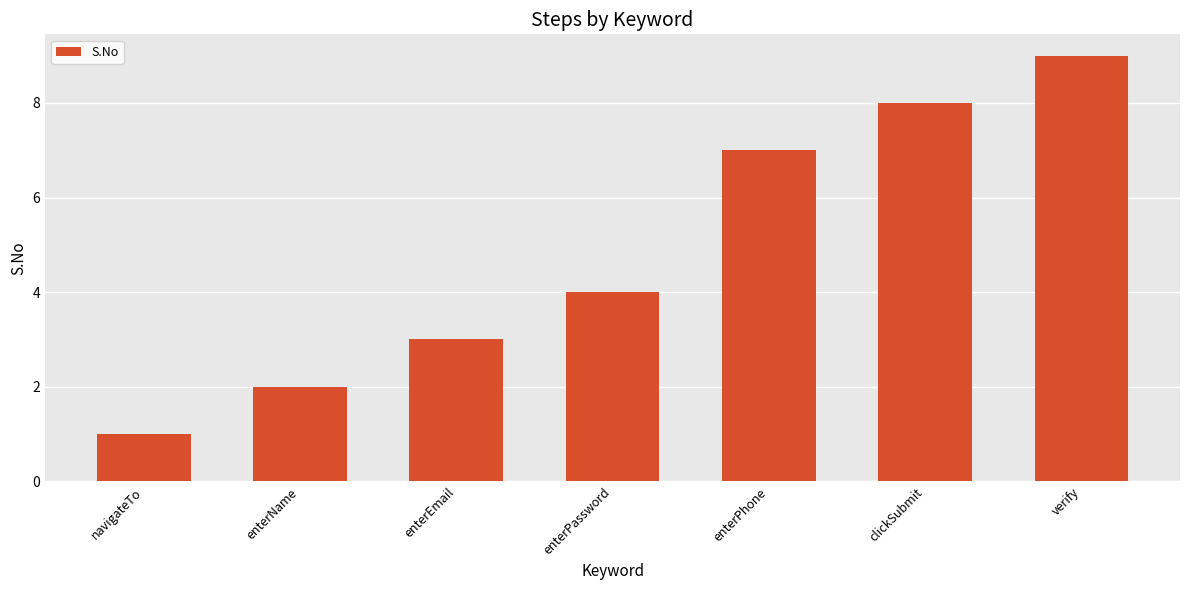

True or false: the data shows 3 at enterEmail.

True